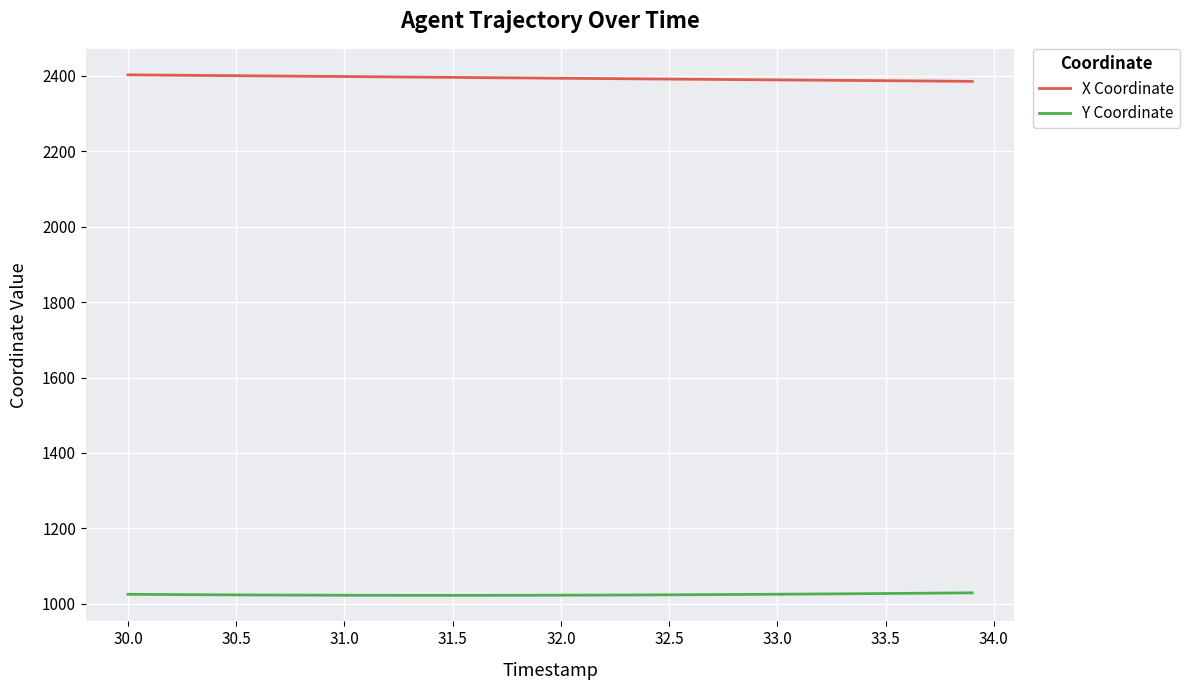

What is the minimum value for X Coordinate?

2384.8